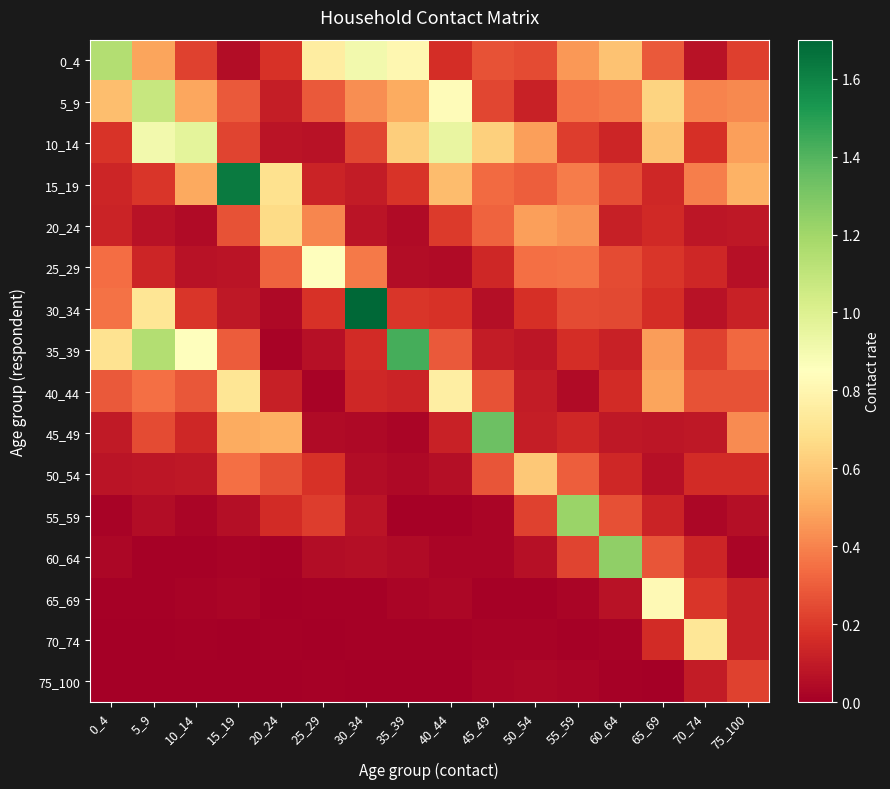

Reading left to right, what are all the values shown in this chart?

0_4: 0_4=1.1	5_9=0.5	10_14=0.2	15_19=0.1	20_24=0.2	25_29=0.8	30_34=0.9	35_39=0.8	40_44=0.2	45_49=0.3	50_54=0.2	55_59=0.5	60_64=0.6	65_69=0.3	70_74=0.1	75_100=0.2
5_9: 0_4=0.6	5_9=1.1	10_14=0.5	15_19=0.3	20_24=0.1	25_29=0.3	30_34=0.4	35_39=0.5	40_44=0.8	45_49=0.2	50_54=0.1	55_59=0.4	60_64=0.4	65_69=0.6	70_74=0.4	75_100=0.4
10_14: 0_4=0.2	5_9=0.9	10_14=1.0	15_19=0.2	20_24=0.1	25_29=0.1	30_34=0.2	35_39=0.6	40_44=0.9	45_49=0.6	50_54=0.5	55_59=0.2	60_64=0.1	65_69=0.6	70_74=0.2	75_100=0.5
15_19: 0_4=0.1	5_9=0.2	10_14=0.5	15_19=1.6	20_24=0.7	25_29=0.1	30_34=0.1	35_39=0.2	40_44=0.6	45_49=0.3	50_54=0.3	55_59=0.4	60_64=0.3	65_69=0.1	70_74=0.4	75_100=0.5
20_24: 0_4=0.1	5_9=0.1	10_14=0.0	15_19=0.3	20_24=0.7	25_29=0.4	30_34=0.1	35_39=0.0	40_44=0.2	45_49=0.3	50_54=0.5	55_59=0.4	60_64=0.1	65_69=0.1	70_74=0.1	75_100=0.1
25_29: 0_4=0.3	5_9=0.1	10_14=0.1	15_19=0.1	20_24=0.3	25_29=0.8	30_34=0.4	35_39=0.0	40_44=0.0	45_49=0.1	50_54=0.3	55_59=0.4	60_64=0.3	65_69=0.2	70_74=0.1	75_100=0.1
30_34: 0_4=0.4	5_9=0.7	10_14=0.2	15_19=0.1	20_24=0.0	25_29=0.2	30_34=1.7	35_39=0.2	40_44=0.2	45_49=0.1	50_54=0.2	55_59=0.2	60_64=0.2	65_69=0.2	70_74=0.1	75_100=0.1
35_39: 0_4=0.7	5_9=1.1	10_14=0.8	15_19=0.3	20_24=0.0	25_29=0.1	30_34=0.2	35_39=1.4	40_44=0.3	45_49=0.1	50_54=0.1	55_59=0.2	60_64=0.1	65_69=0.5	70_74=0.2	75_100=0.3
40_44: 0_4=0.3	5_9=0.4	10_14=0.3	15_19=0.7	20_24=0.1	25_29=0.0	30_34=0.1	35_39=0.1	40_44=0.8	45_49=0.3	50_54=0.1	55_59=0.0	60_64=0.2	65_69=0.5	70_74=0.3	75_100=0.3
45_49: 0_4=0.1	5_9=0.2	10_14=0.1	15_19=0.5	20_24=0.5	25_29=0.0	30_34=0.0	35_39=0.0	40_44=0.1	45_49=1.3	50_54=0.1	55_59=0.1	60_64=0.1	65_69=0.1	70_74=0.1	75_100=0.4
50_54: 0_4=0.1	5_9=0.1	10_14=0.1	15_19=0.3	20_24=0.3	25_29=0.2	30_34=0.0	35_39=0.0	40_44=0.1	45_49=0.3	50_54=0.6	55_59=0.3	60_64=0.1	65_69=0.1	70_74=0.2	75_100=0.2
55_59: 0_4=0.0	5_9=0.1	10_14=0.0	15_19=0.1	20_24=0.2	25_29=0.2	30_34=0.1	35_39=0.0	40_44=0.0	45_49=0.0	50_54=0.2	55_59=1.2	60_64=0.3	65_69=0.1	70_74=0.0	75_100=0.1
60_64: 0_4=0.0	5_9=0.0	10_14=0.0	15_19=0.0	20_24=0.0	25_29=0.0	30_34=0.1	35_39=0.0	40_44=0.0	45_49=0.0	50_54=0.1	55_59=0.2	60_64=1.2	65_69=0.3	70_74=0.1	75_100=0.0
65_69: 0_4=0.0	5_9=0.0	10_14=0.0	15_19=0.0	20_24=0.0	25_29=0.0	30_34=0.0	35_39=0.0	40_44=0.0	45_49=0.0	50_54=0.0	55_59=0.0	60_64=0.1	65_69=0.8	70_74=0.2	75_100=0.1
70_74: 0_4=0.0	5_9=0.0	10_14=0.0	15_19=0.0	20_24=0.0	25_29=0.0	30_34=0.0	35_39=0.0	40_44=0.0	45_49=0.0	50_54=0.0	55_59=0.0	60_64=0.0	65_69=0.2	70_74=0.7	75_100=0.1
75_100: 0_4=0.0	5_9=0.0	10_14=0.0	15_19=0.0	20_24=0.0	25_29=0.0	30_34=0.0	35_39=0.0	40_44=0.0	45_49=0.0	50_54=0.0	55_59=0.0	60_64=0.0	65_69=0.0	70_74=0.1	75_100=0.2